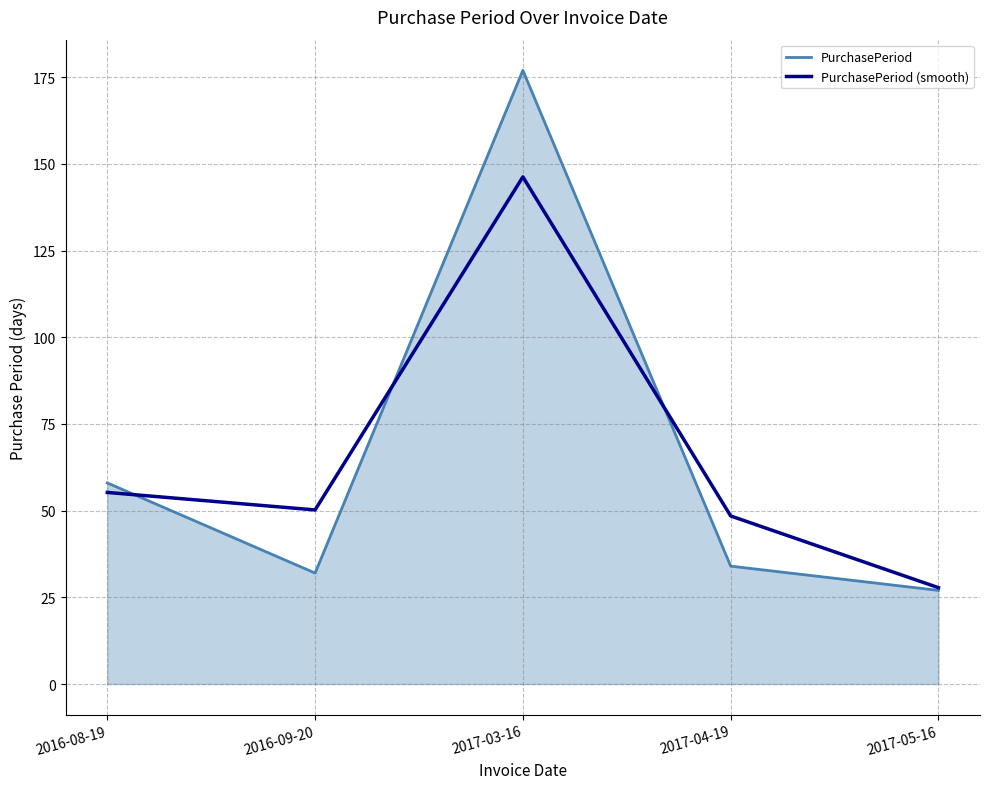

What is the difference between the highest and lowest values at 2016-09-20?

18.2